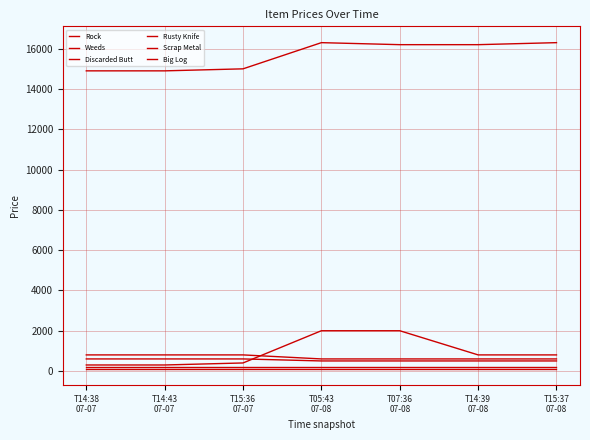

What is the total value across all series at T14:38
07-07?

16900